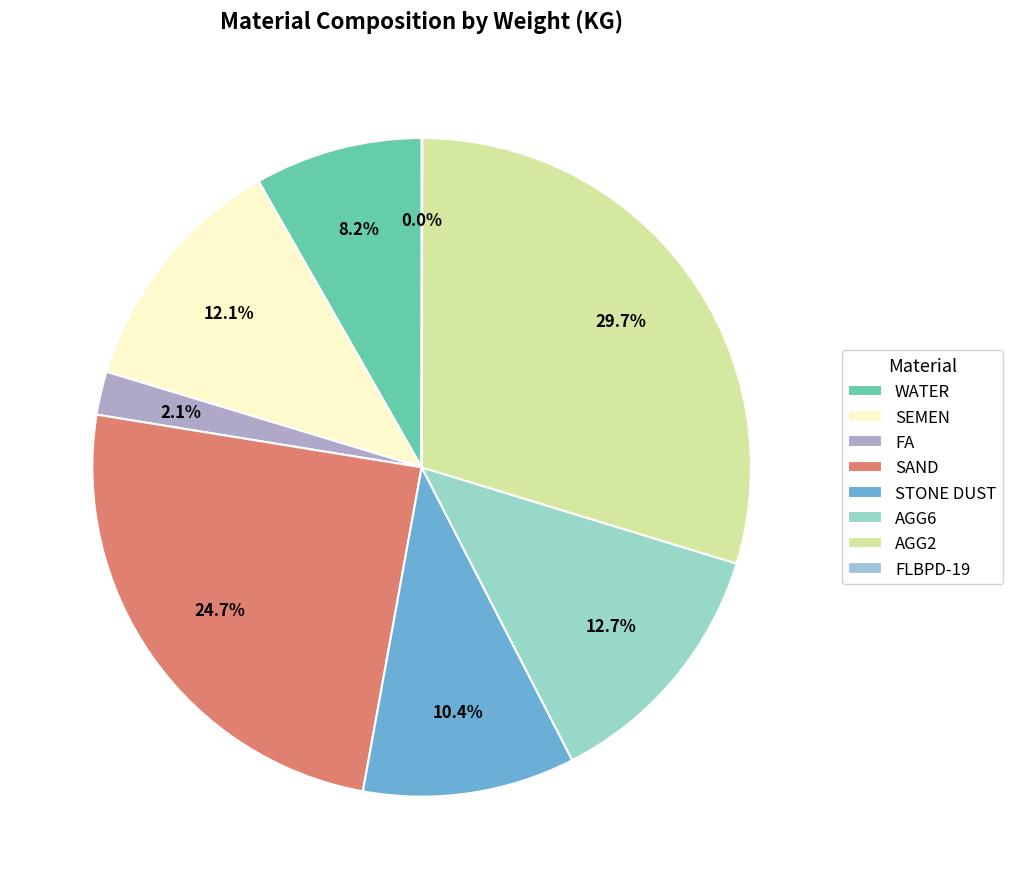

Which slice is the smallest?

FLBPD-19